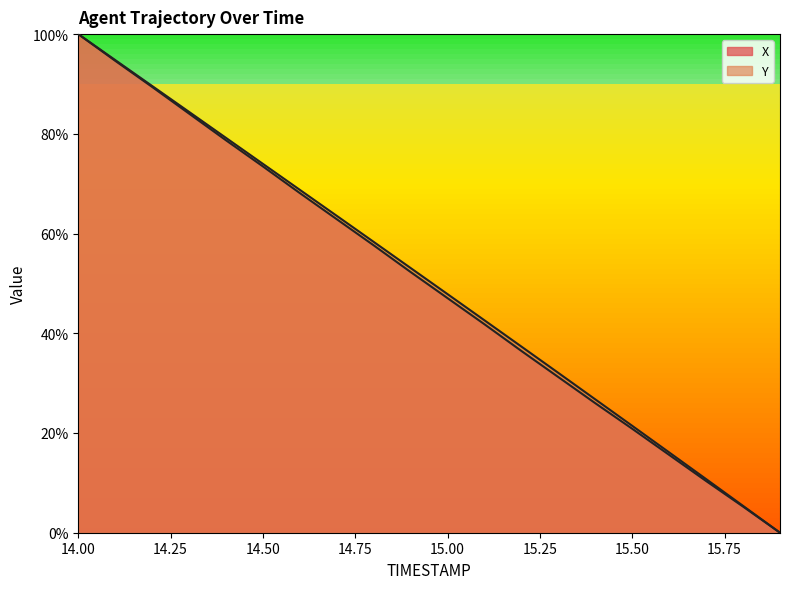

What position from the right is 14.9?

11